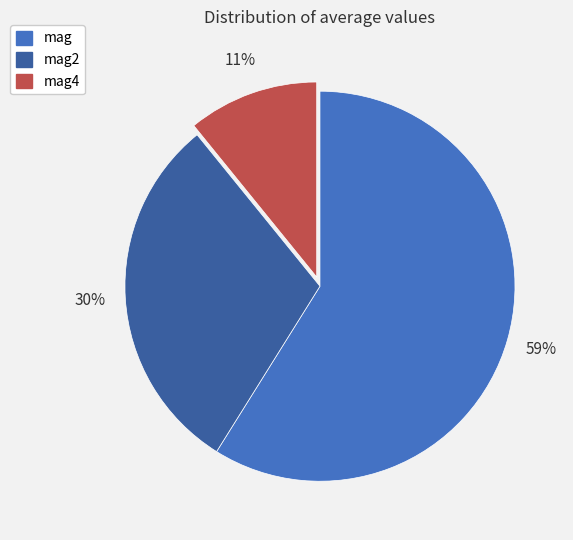

To the nearest percent, what is the average slice percentage?

33%